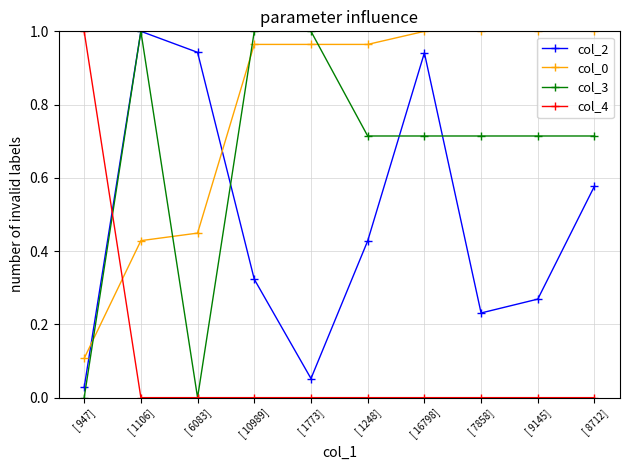

True or false: col_4 and col_3 intersect in this chart.

True